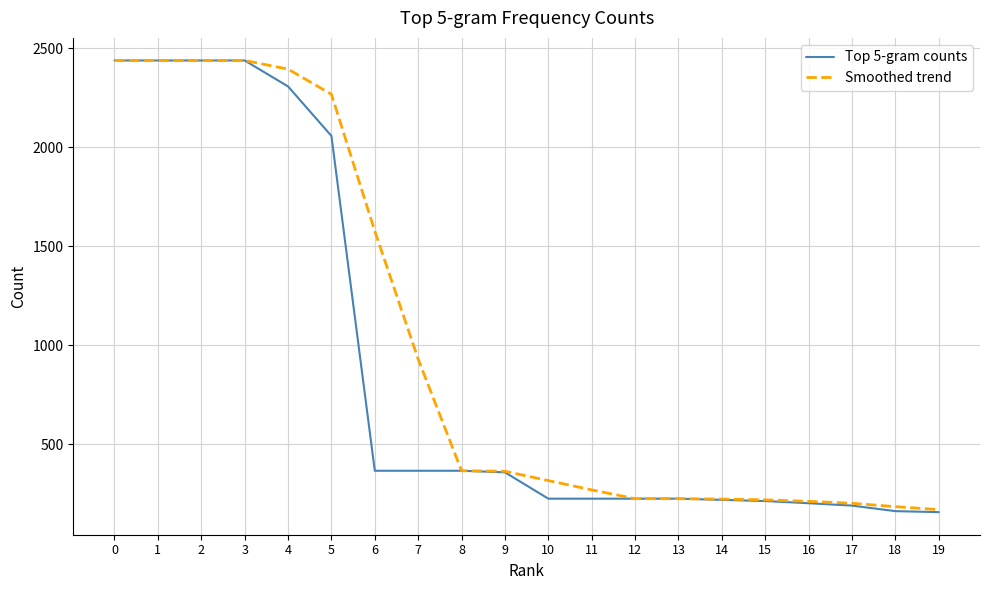

What is the sum of the Smoothed trend values at 11 and 8?

637.3